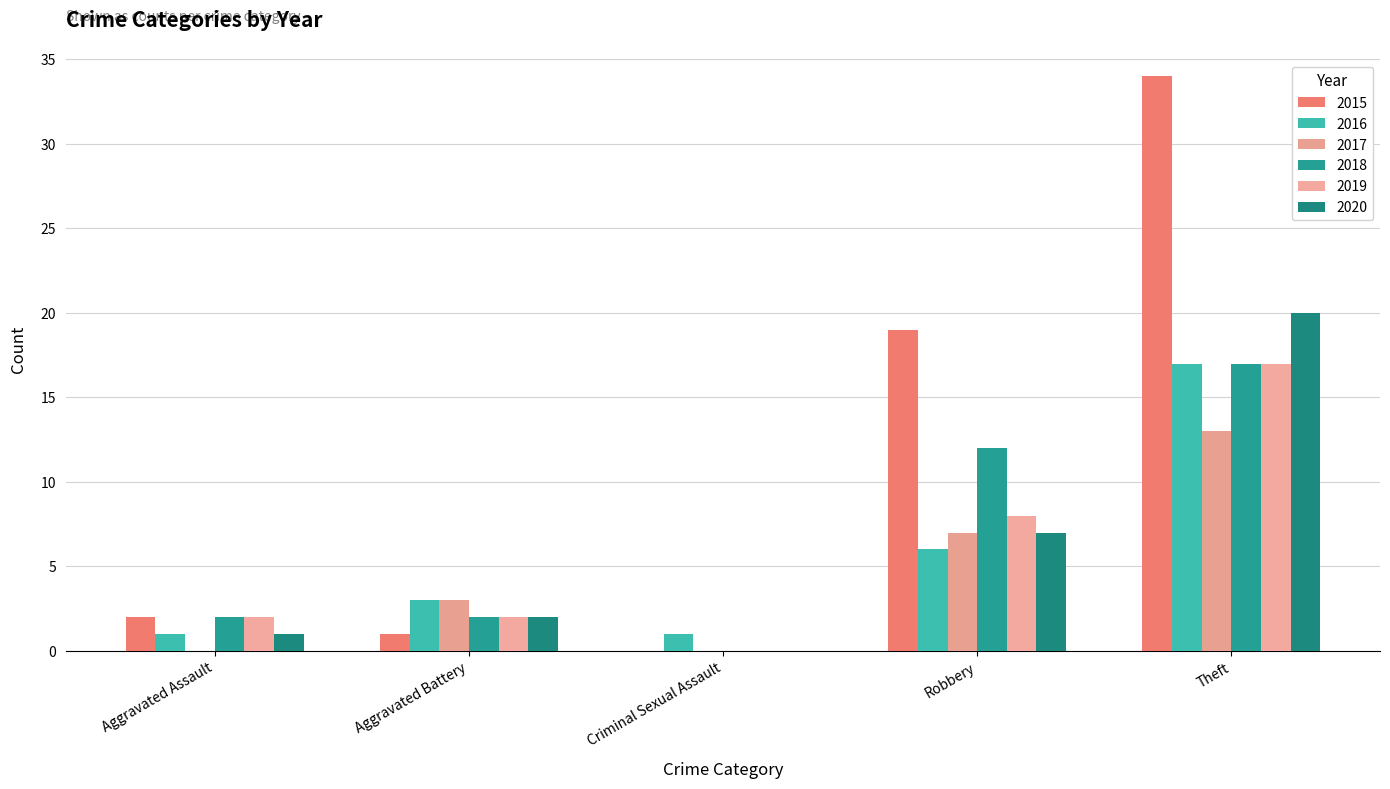

Where does the 2019 series first go above 2?

Robbery